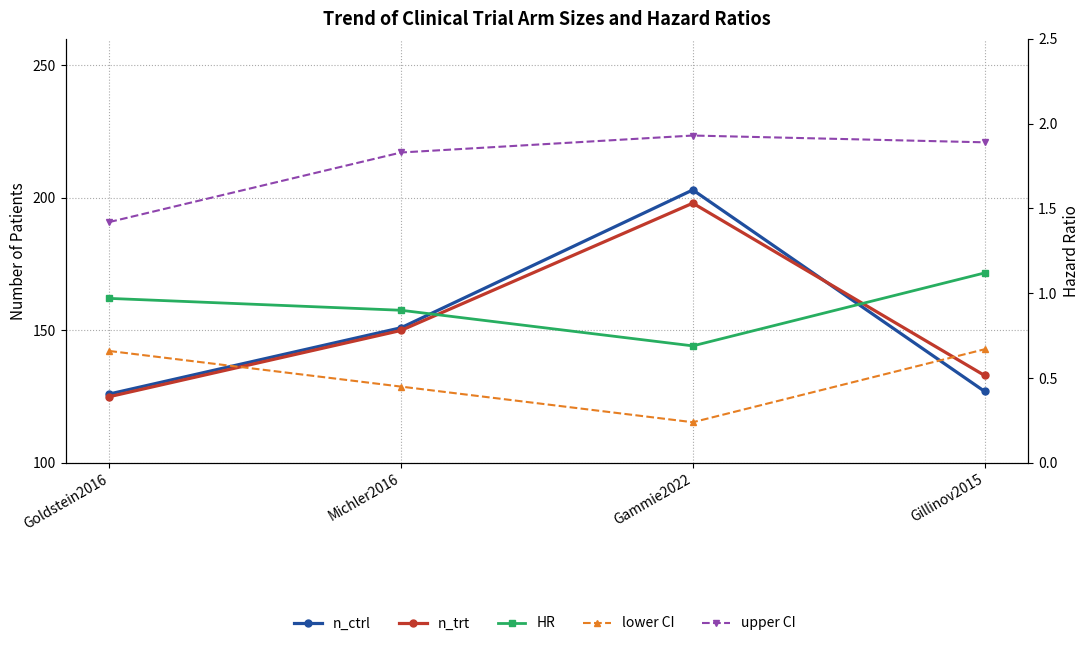

In n_ctrl, how many points are higher than both neighbors (excluding endpoints)?

1